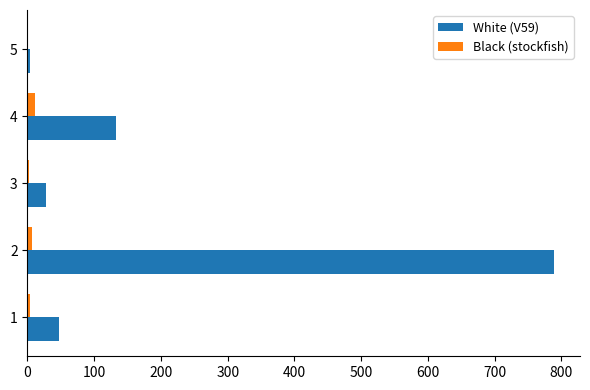

Which series has the largest total across all categories?

White (V59)